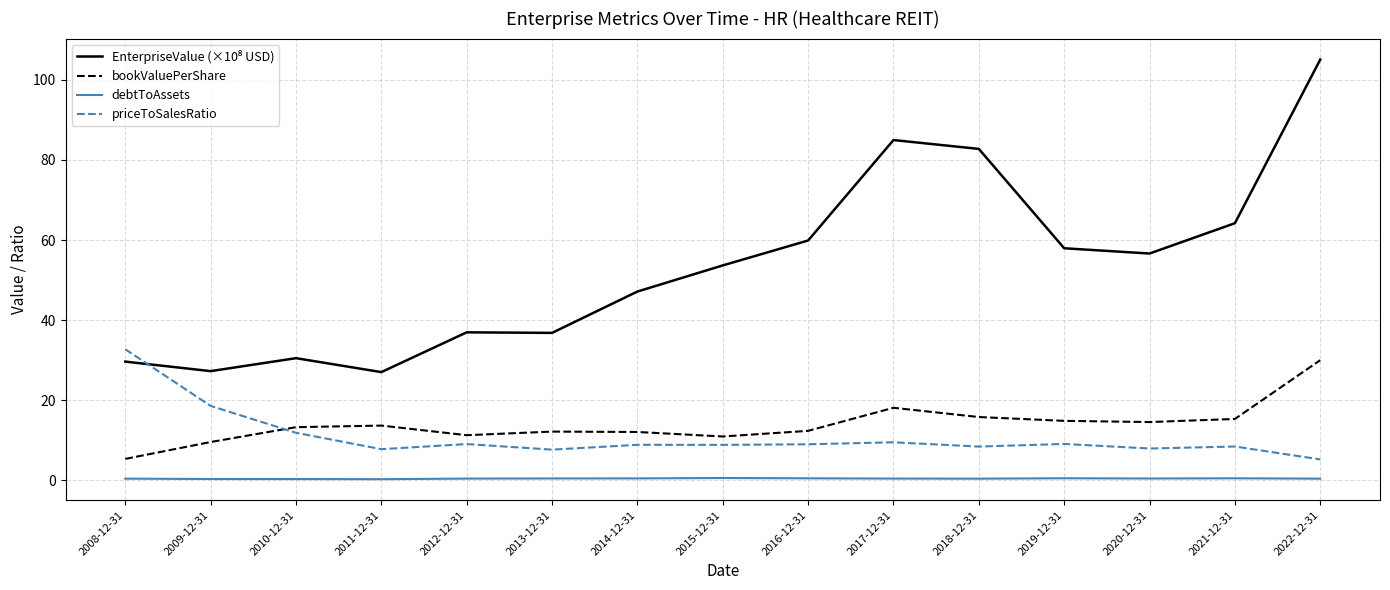

True or false: bookValuePerShare and priceToSalesRatio intersect in this chart.

True